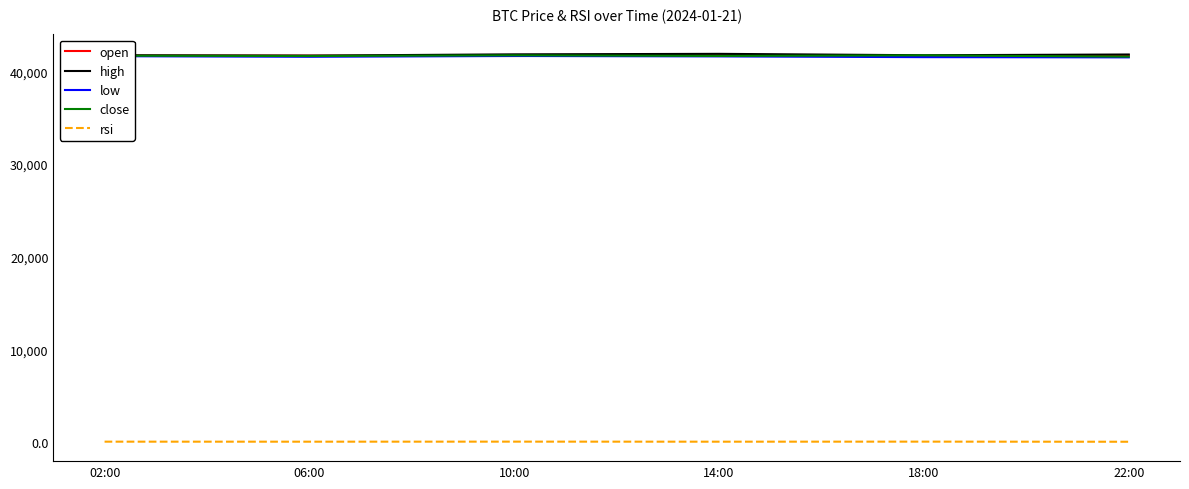

True or false: high and low intersect in this chart.

False